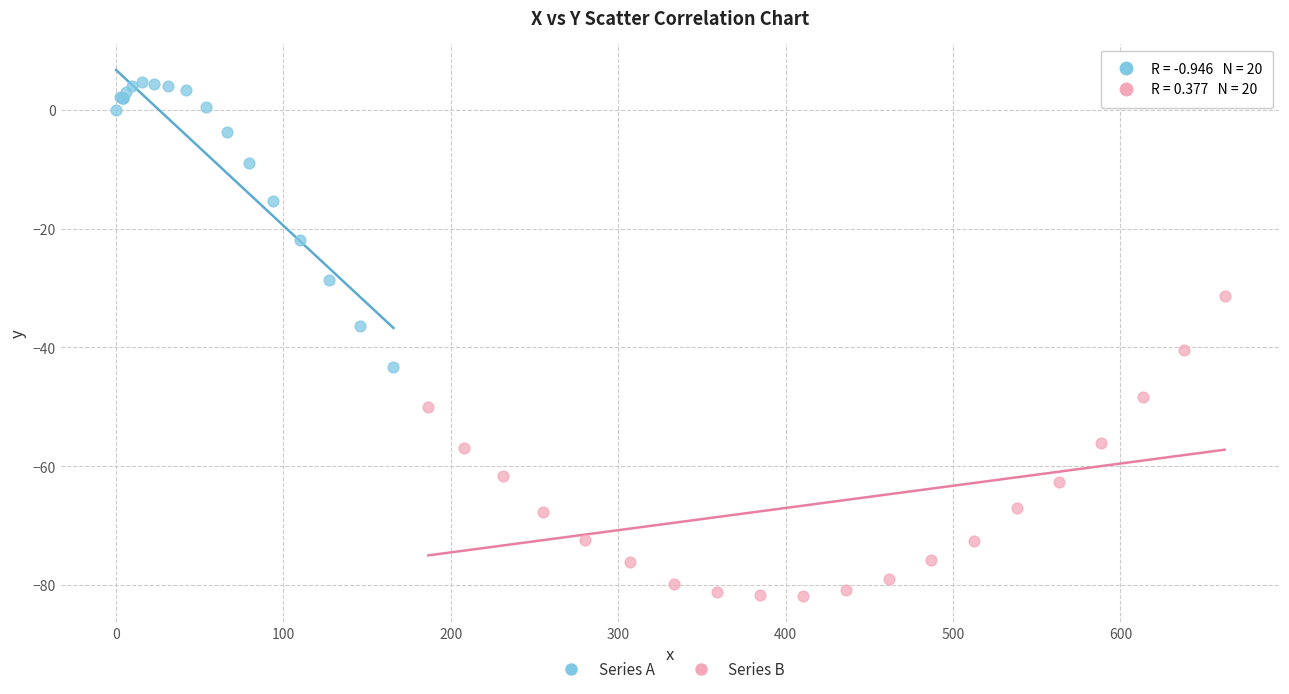

Which series reaches the maximum Y coordinate?

Series A